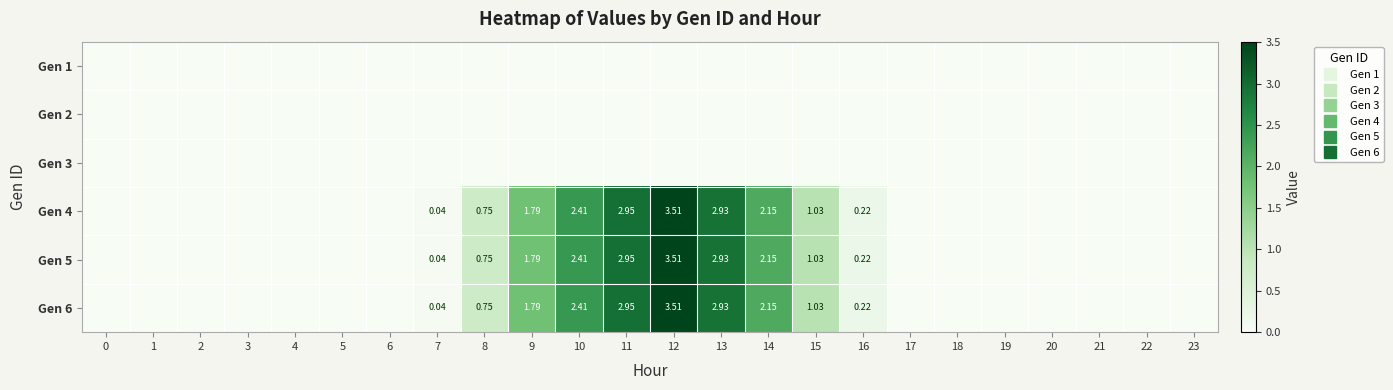

True or false: Gen 1 has a value of 0.0 at 3.

True